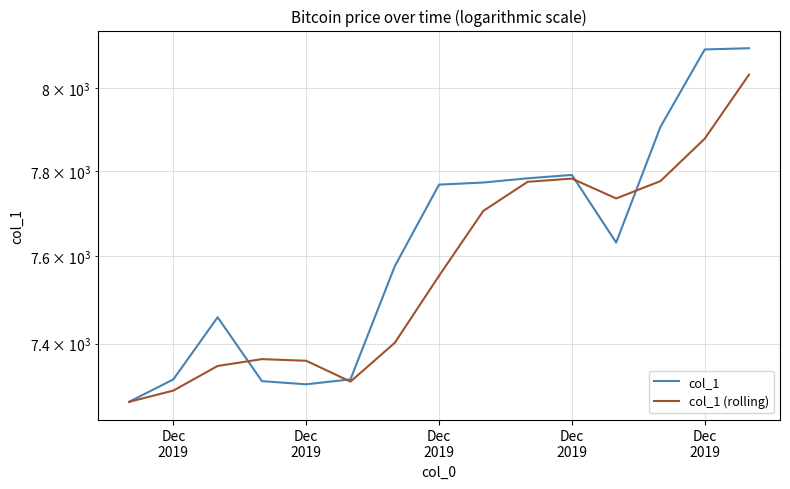

What is the difference between the second highest and minimum values in the col_1 series?

825.0